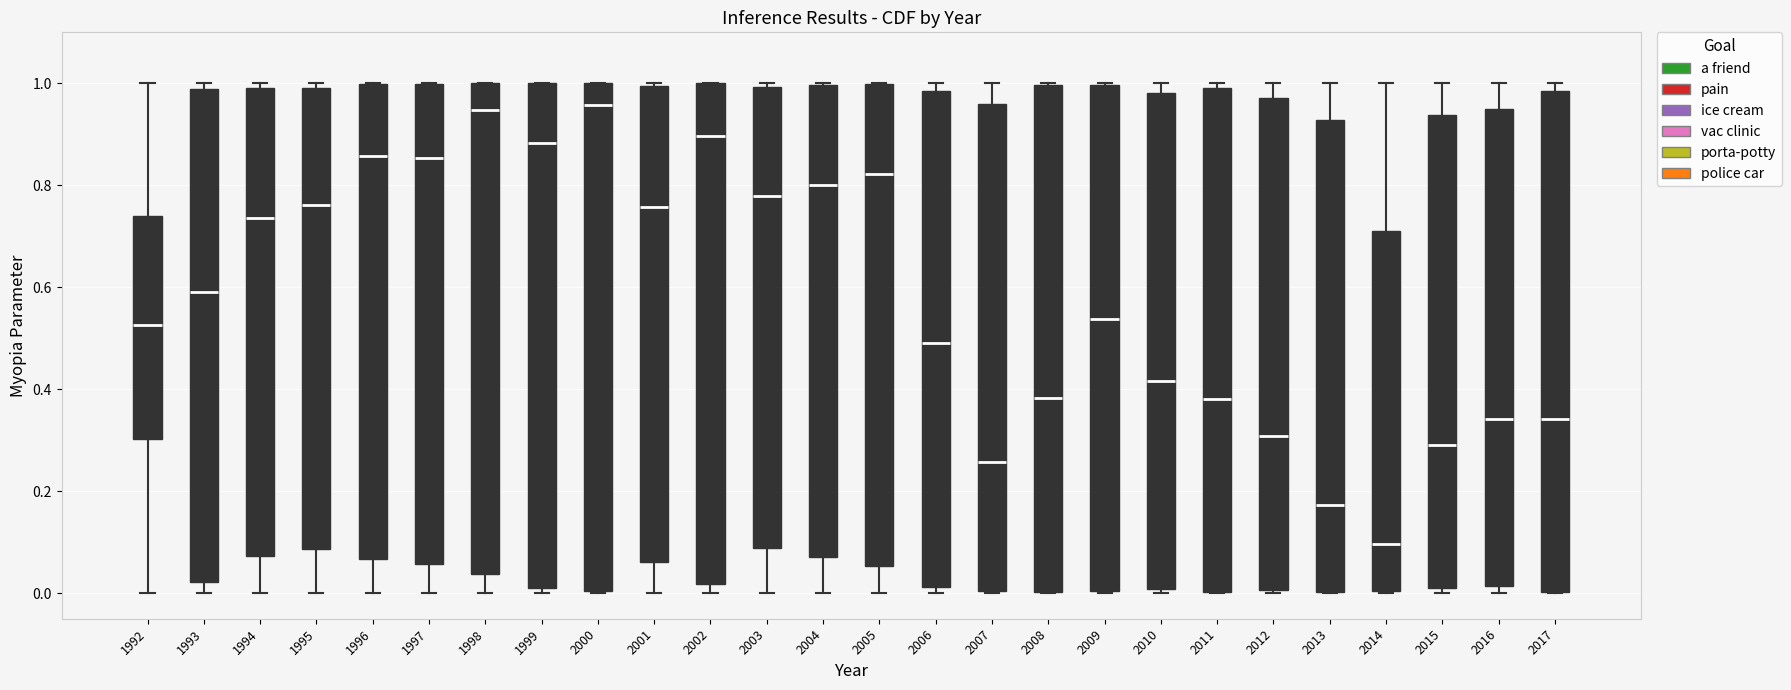

Reading left to right, read every box against the y-axis: the position of its median line, the range the box covers, and the ends of its whiskers. The values are not printed on the chart, so give them approximately, as read against the axis.

1992: median 0.52, box 0.30 to 0.74, whiskers 0.00 to 1.00
1993: median 0.60, box 0.02 to 0.98, whiskers 0.00 to 1.00
1994: median 0.74, box 0.08 to 1.00, whiskers 0.00 to 1.00 (just above the box's upper edge)
1995: median 0.76, box 0.08 to 1.00, whiskers 0.00 to 1.00 (just above the box's upper edge)
1996: median 0.86, box 0.06 to 1.00, whiskers 0.00 to 1.00
1997: median 0.86, box 0.06 to 1.00, whiskers 0.00 to 1.00
1998: median 0.94, box 0.04 to 1.00, whiskers 0.00 to 1.00
1999: median 0.88, box 0.02 to 1.00, whiskers 0.00 to 1.00
2000: median 0.96, box 0.00 to 1.00, whiskers 0.00 to 1.00
2001: median 0.76, box 0.06 to 1.00, whiskers 0.00 to 1.00
2002: median 0.90, box 0.02 to 1.00, whiskers 0.00 to 1.00
2003: median 0.78, box 0.08 to 1.00, whiskers 0.00 to 1.00 (just above the box's upper edge)
2004: median 0.80, box 0.08 to 1.00, whiskers 0.00 to 1.00
2005: median 0.82, box 0.06 to 1.00, whiskers 0.00 to 1.00
2006: median 0.50, box 0.02 to 0.98, whiskers 0.00 to 1.00
2007: median 0.26, box 0.00 to 0.96, whiskers 0.00 to 1.00
2008: median 0.38, box 0.00 to 1.00, whiskers 0.00 to 1.00
2009: median 0.54, box 0.00 to 1.00, whiskers 0.00 to 1.00
2010: median 0.42, box 0.00 to 0.98, whiskers 0.00 (just below the box's lower edge) to 1.00
2011: median 0.38, box 0.00 to 1.00, whiskers 0.00 to 1.00 (just above the box's upper edge)
2012: median 0.30, box 0.00 to 0.98, whiskers 0.00 to 1.00
2013: median 0.18, box 0.00 to 0.92, whiskers 0.00 to 1.00
2014: median 0.10, box 0.00 to 0.70, whiskers 0.00 to 1.00
2015: median 0.30, box 0.02 to 0.94, whiskers 0.00 to 1.00
2016: median 0.34, box 0.02 to 0.96, whiskers 0.00 to 1.00
2017: median 0.34, box 0.00 to 0.98, whiskers 0.00 to 1.00